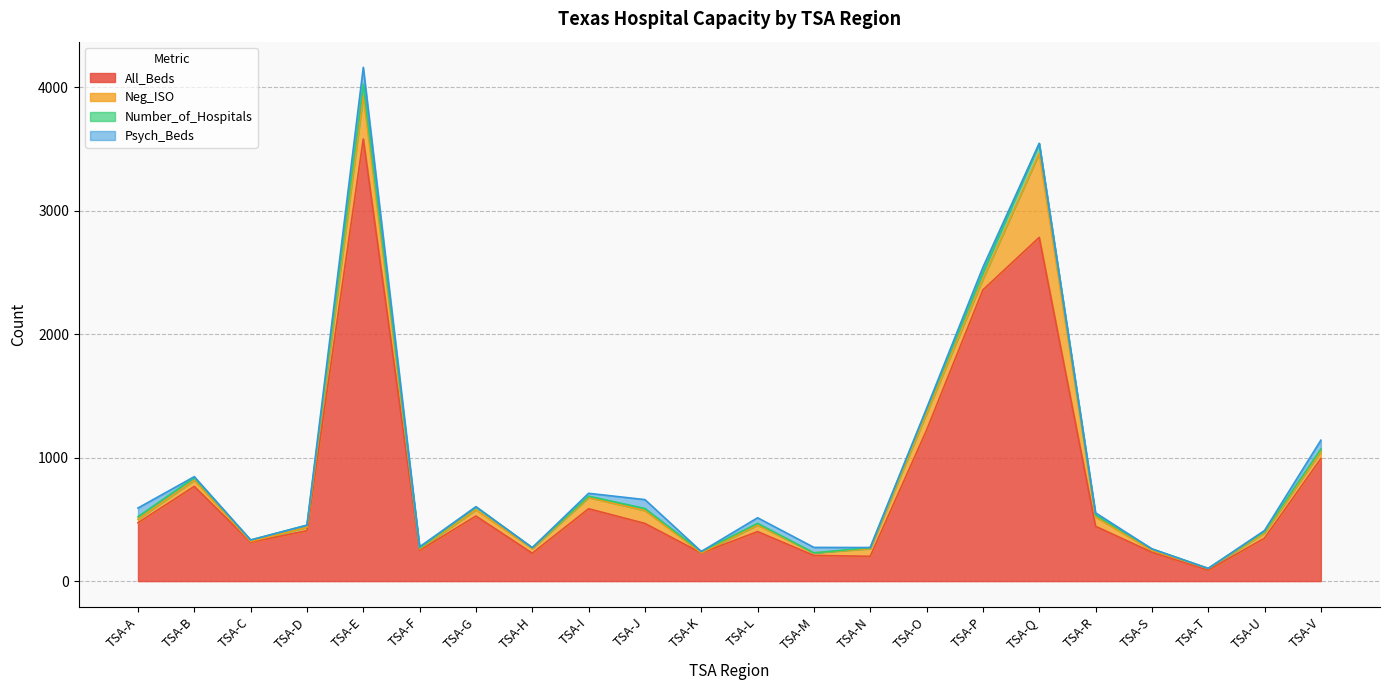

At which category is the sum across all series the highest?

TSA-E